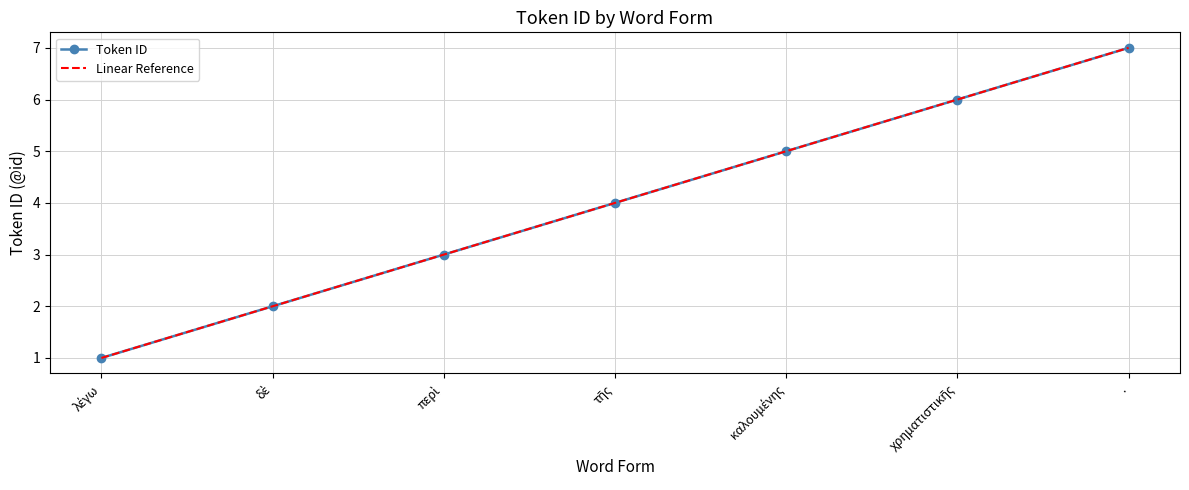

Is it true that Token ID equals 2 at λέγω?

False